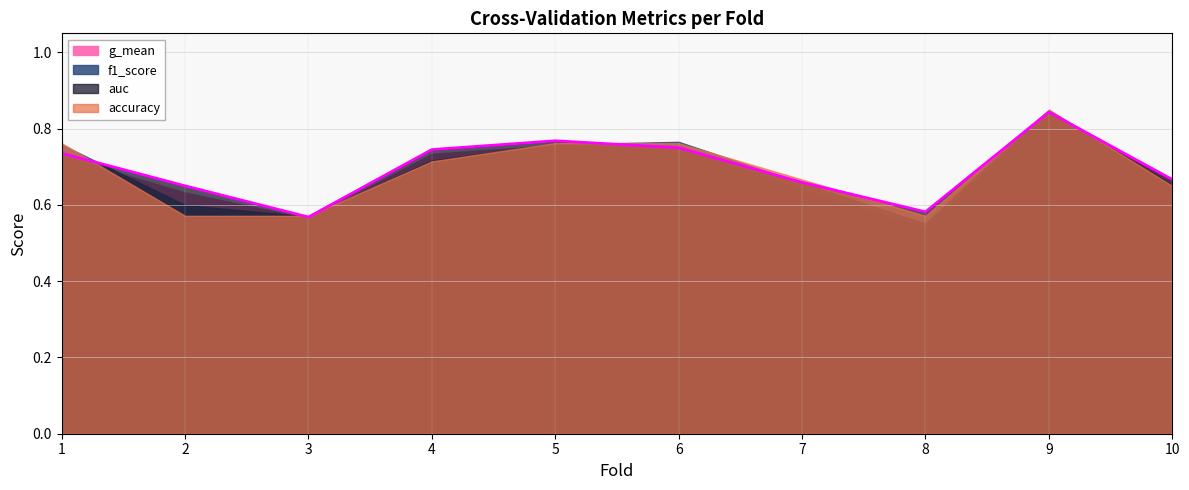

Reading left to right, extract all data points from this chart.

accuracy: 0.8	0.6	0.6	0.7	0.8	0.8	0.7	0.6	0.8	0.7
auc: 0.7	0.7	0.6	0.7	0.8	0.8	0.7	0.6	0.8	0.7
f1_score: 0.8	0.6	0.6	0.7	0.8	0.8	0.7	0.6	0.8	0.7
g_mean: 0.7	0.6	0.6	0.7	0.8	0.7	0.6	0.5	0.8	0.7